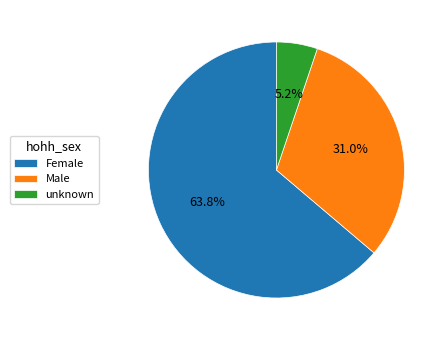

Between Female and unknown, which is larger?

Female